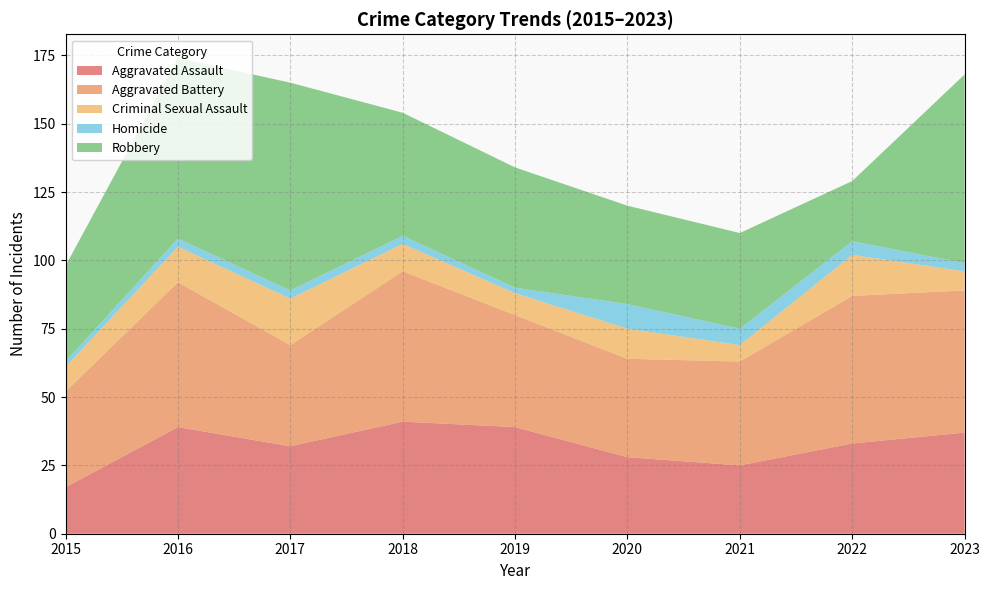

Reading left to right, transcribe all the data shown in this chart.

Aggravated Assault: 17	39	32	41	39	28	25	33	37
Aggravated Battery: 35	53	37	55	41	36	38	54	52
Criminal Sexual Assault: 9	13	17	10	8	11	6	15	7
Homicide: 2	3	3	3	2	9	6	5	3
Robbery: 35	66	76	45	44	36	35	22	69